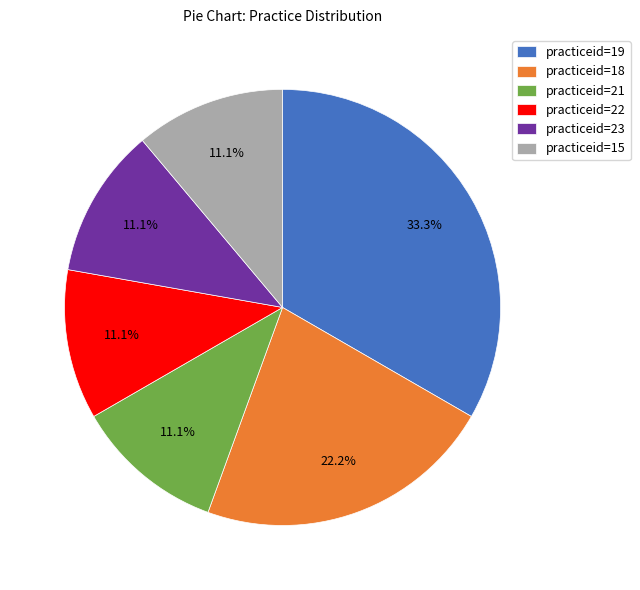

Between practiceid=18 and practiceid=22, which is larger?

practiceid=18